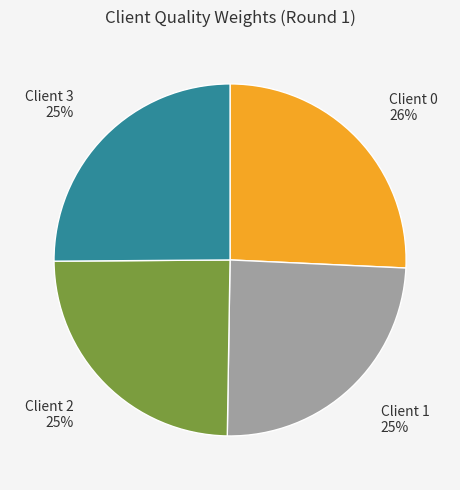

To the nearest percent, what is the average slice percentage?

25%